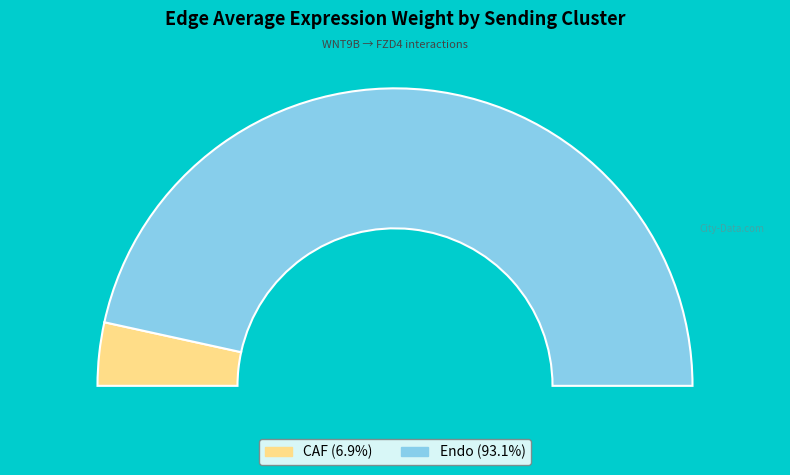

The Endo slice represents 14% of the pie. True or false?

False